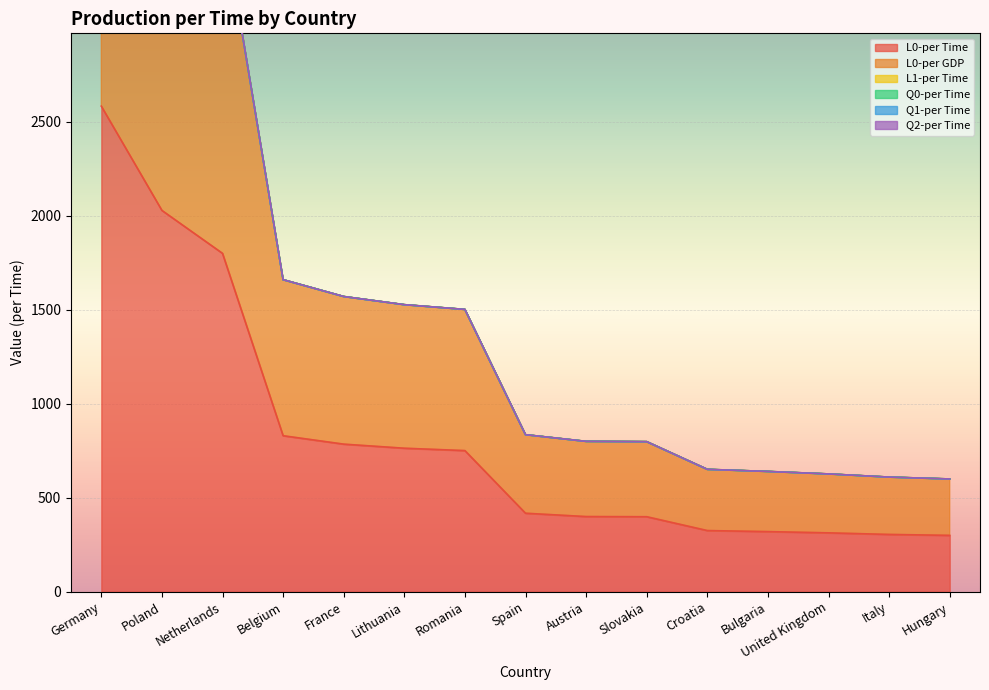

Which has a higher value, Sweden or Montenegro?

Sweden